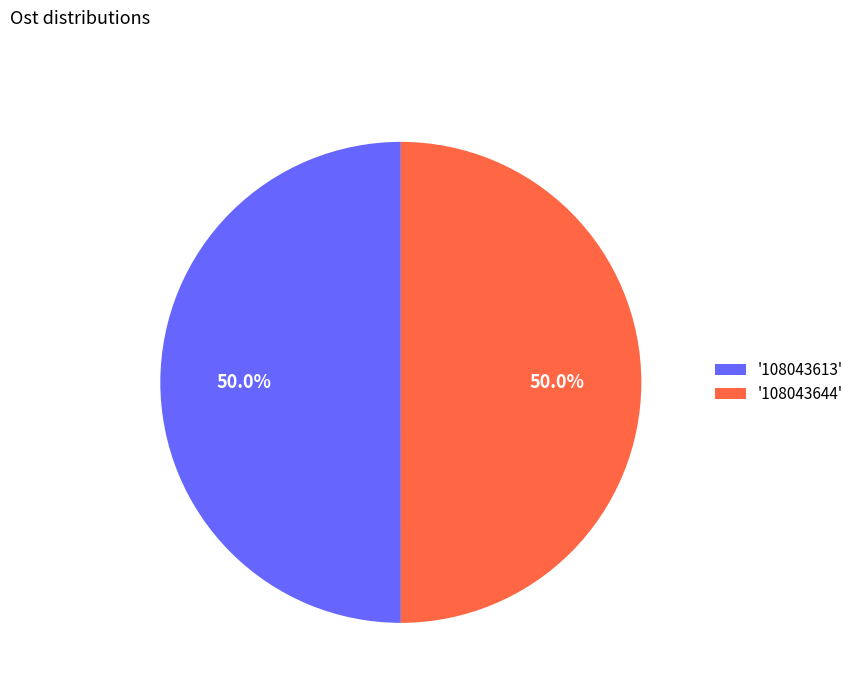

Approximately how many times larger is the value at '108043644' compared to '108043613'?

1.0